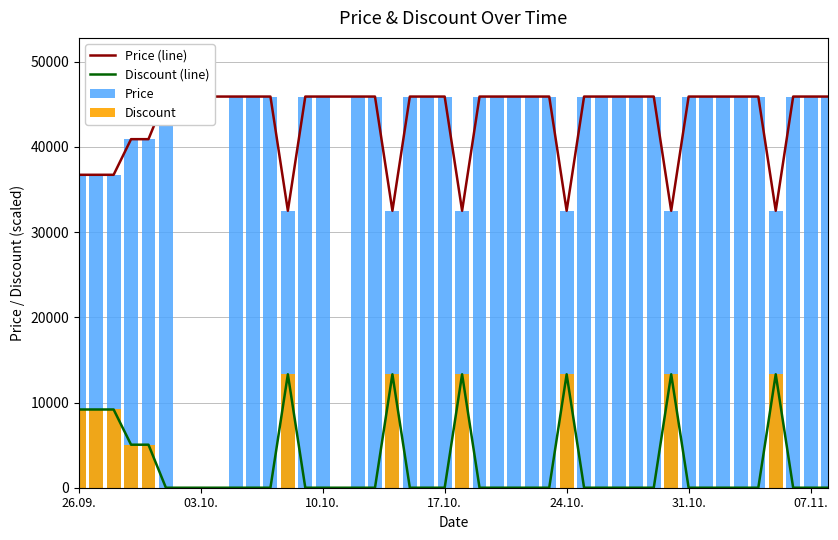

What is the highest value of the Discount (line) series?

13311